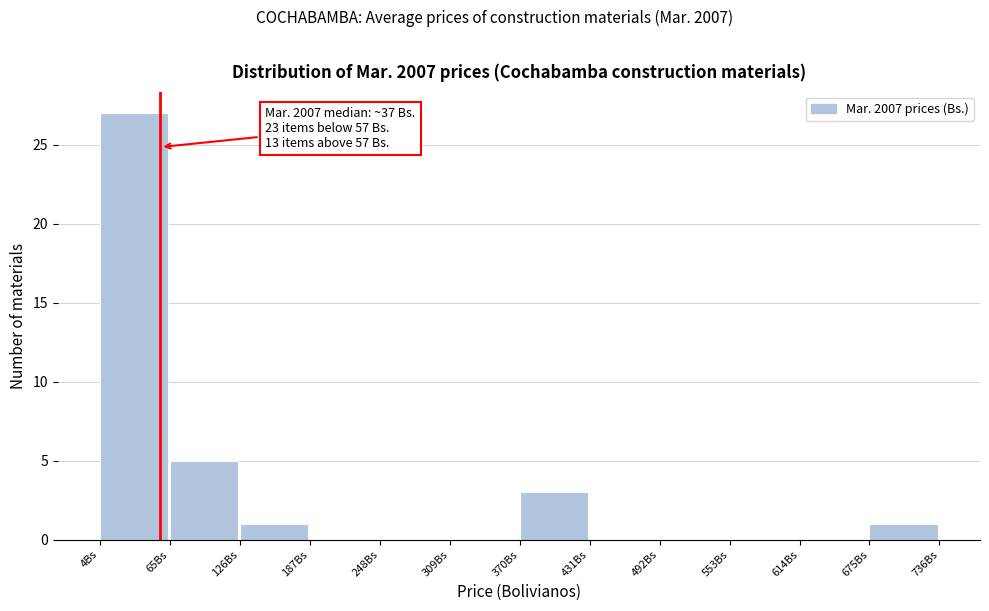

Over which range of the x-axis is the bar tallest?

0 to 70